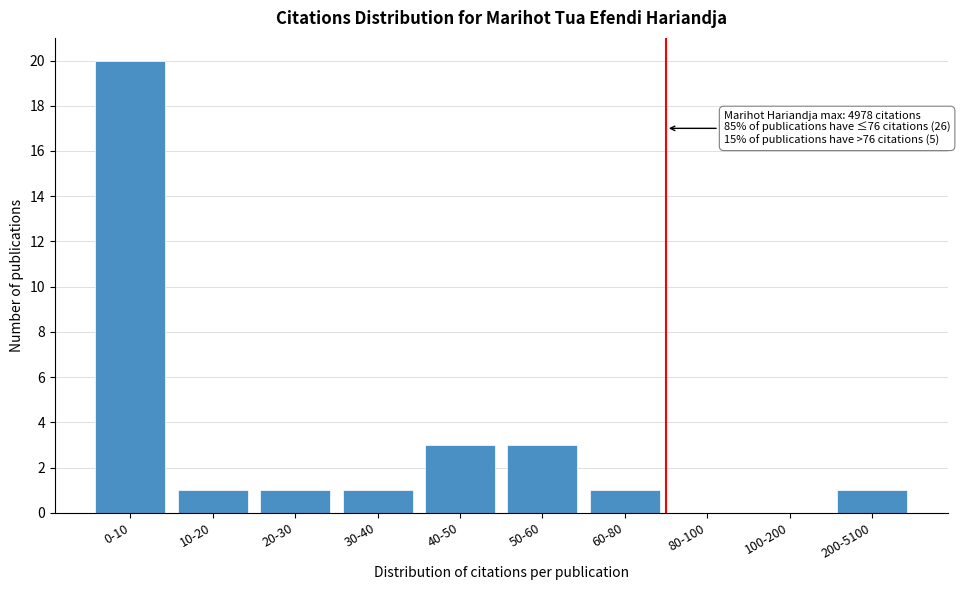

Reading left to right, list all the values displayed in this chart.

0-10=20	10-20=1	20-30=1	30-40=1	40-50=3	50-60=3	60-80=1	80-100=0	100-200=0	200-5100=1